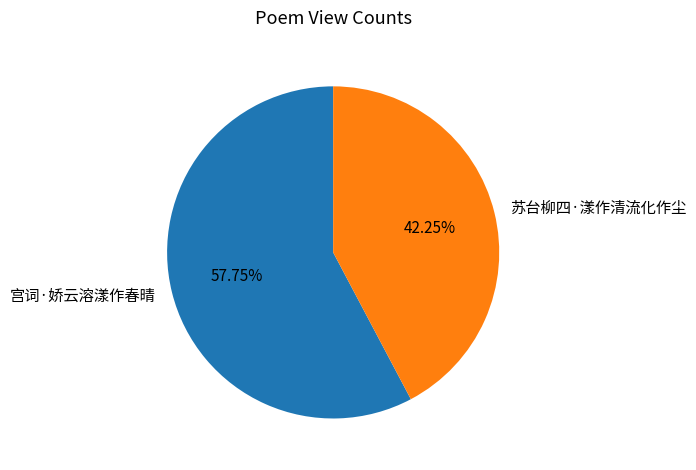

The 苏台柳四·漾作清流化作尘 slice represents 30% of the pie. True or false?

False